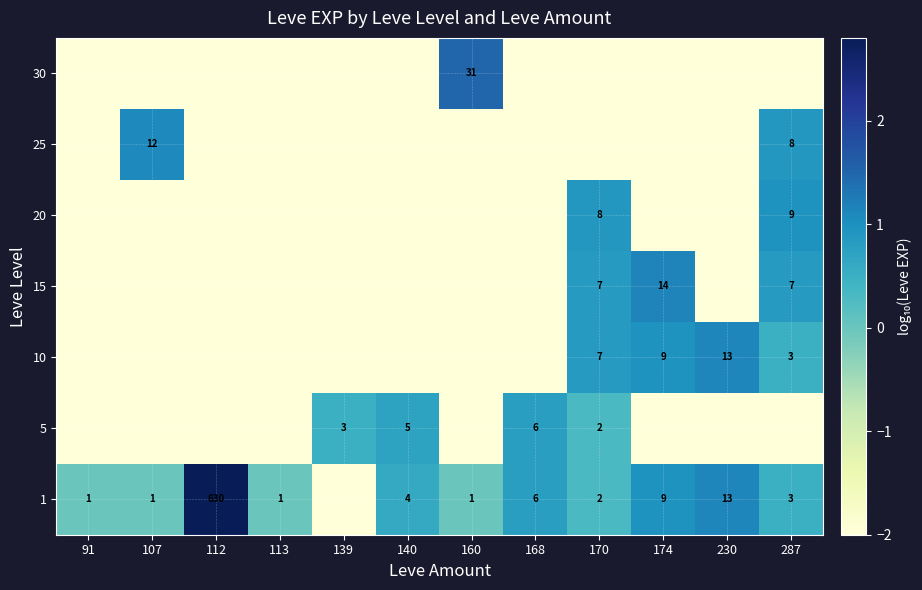

Is it true that 10 equals 7 at 170?

True